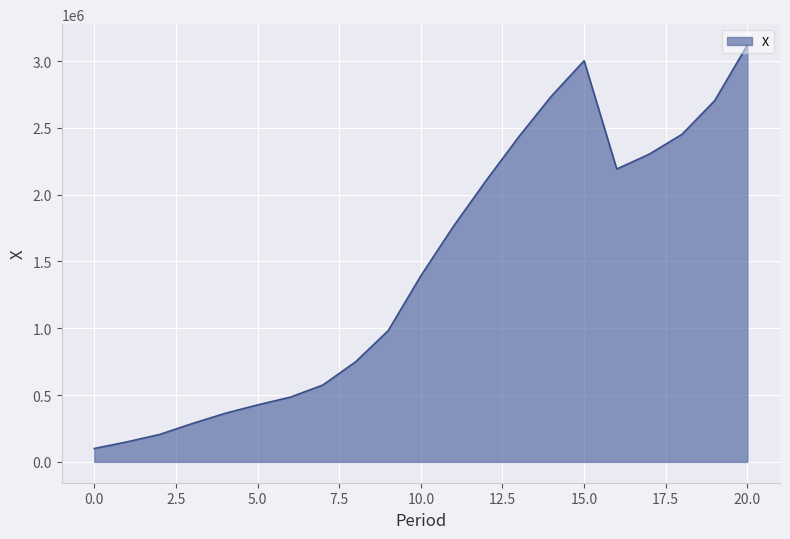

What is the maximum value shown in the chart?

3120000.0